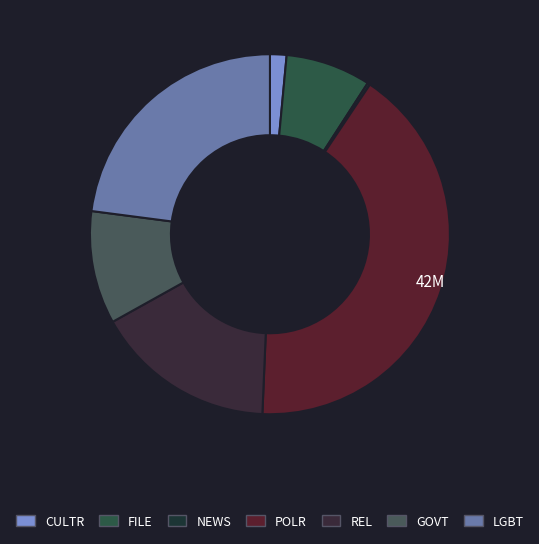

The LGBT slice represents 29% of the pie. True or false?

False